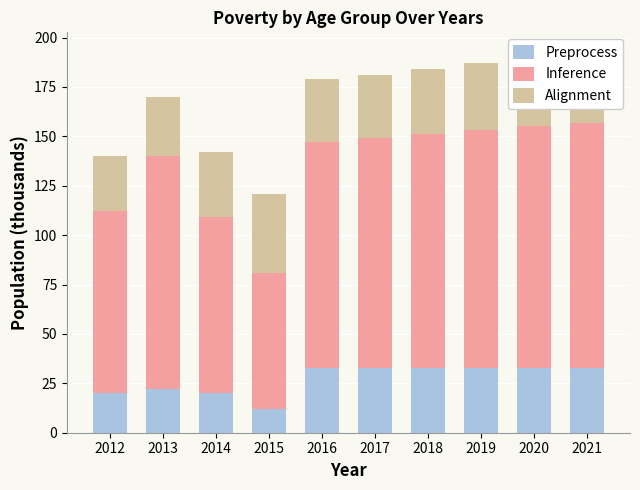

The value of Preprocess at 2017 is 33. True or false?

True